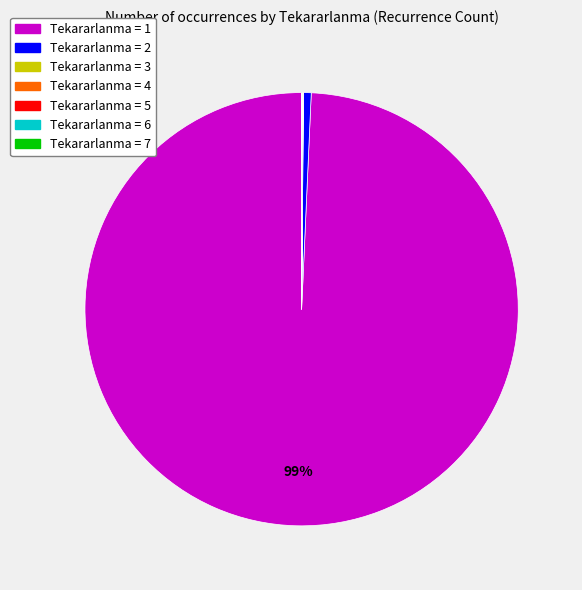

To the nearest percent, what is the difference between the largest and smallest slice percentages?

99%